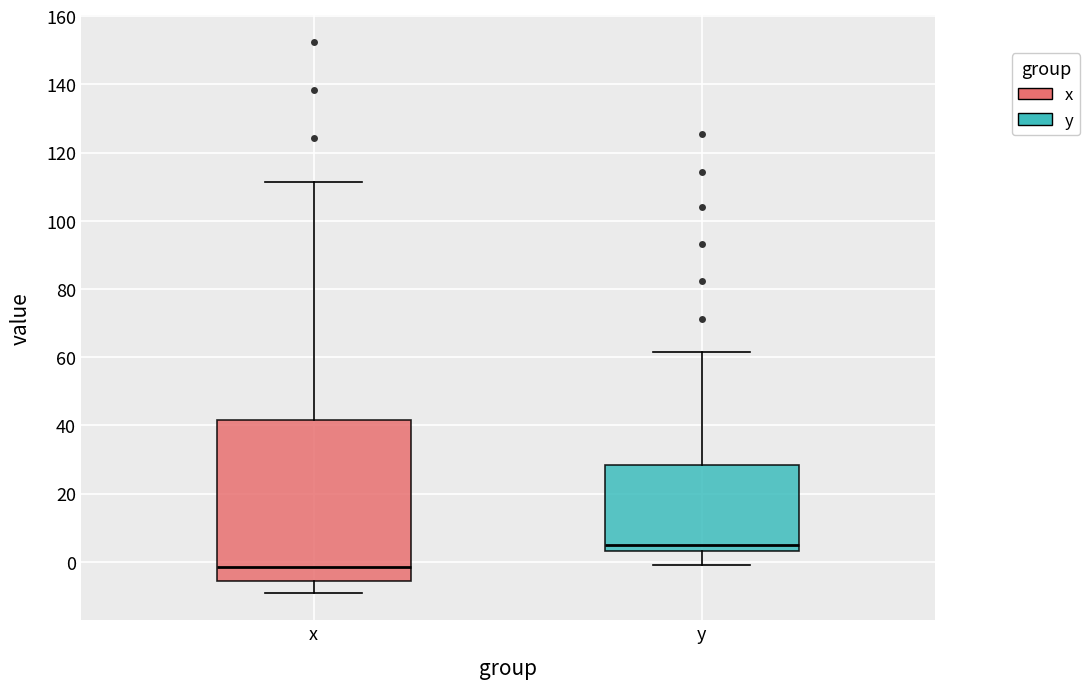

Which box's median line is the lowest?

x